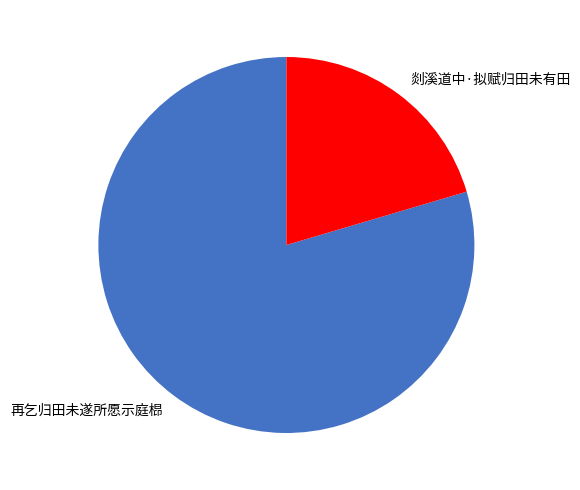

Which category accounts for the majority?

再乞归田未遂所愿示庭㭿